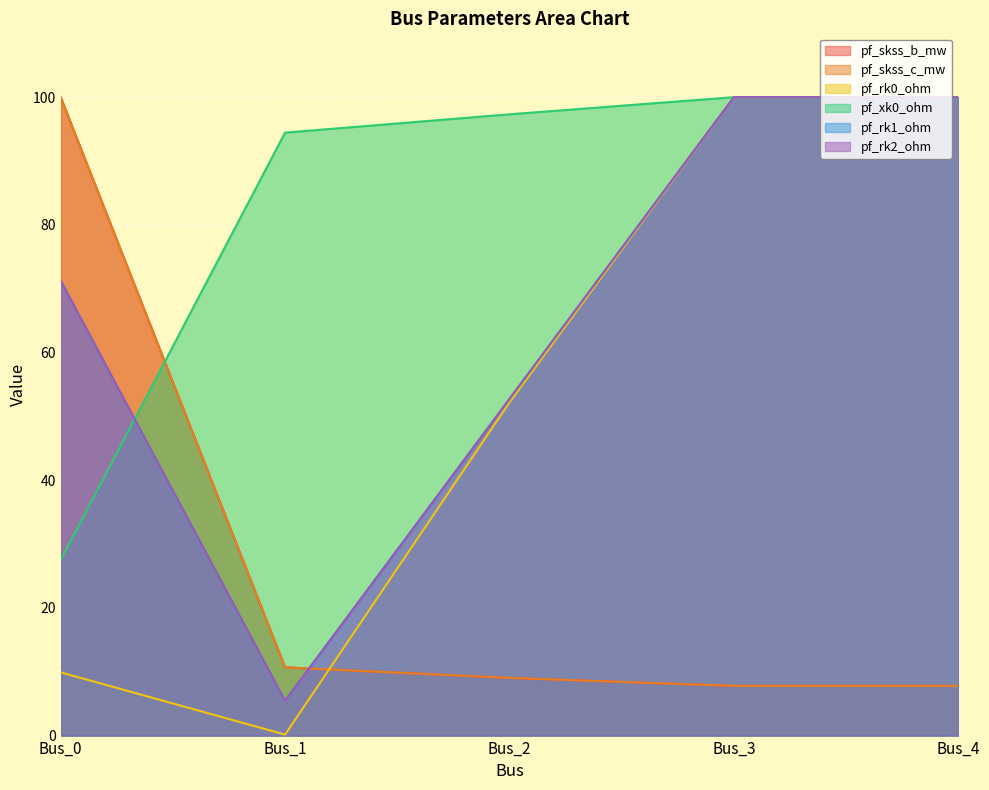

Which series changed the most between Bus_1 and Bus_2?

pf_rk0_ohm